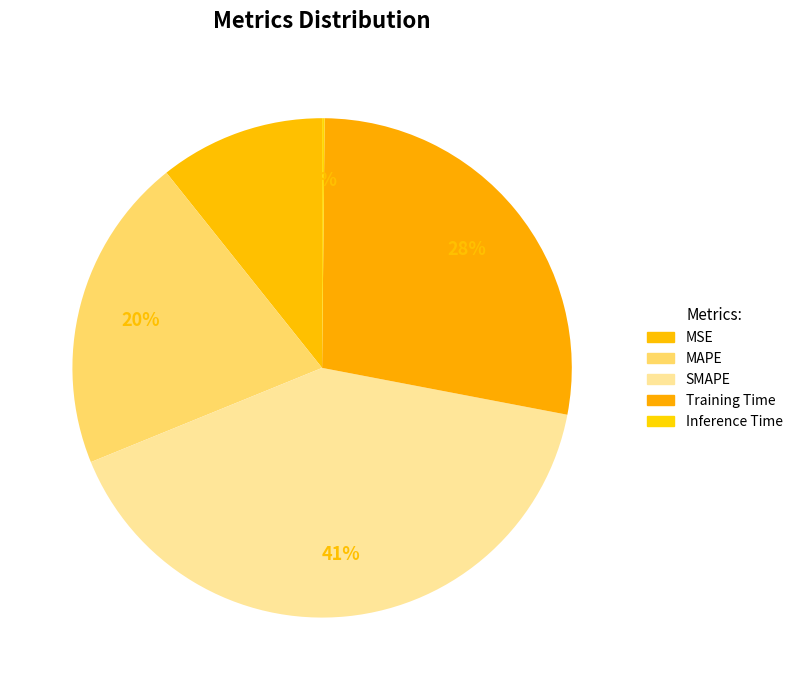

What percentage is the MAPE slice, to the nearest percent?

20%